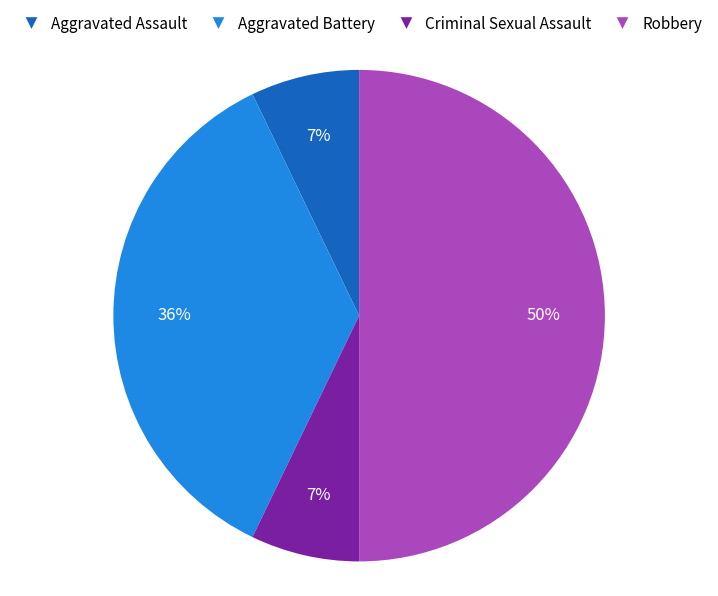

Does Aggravated Assault account for over 50% of the chart?

No